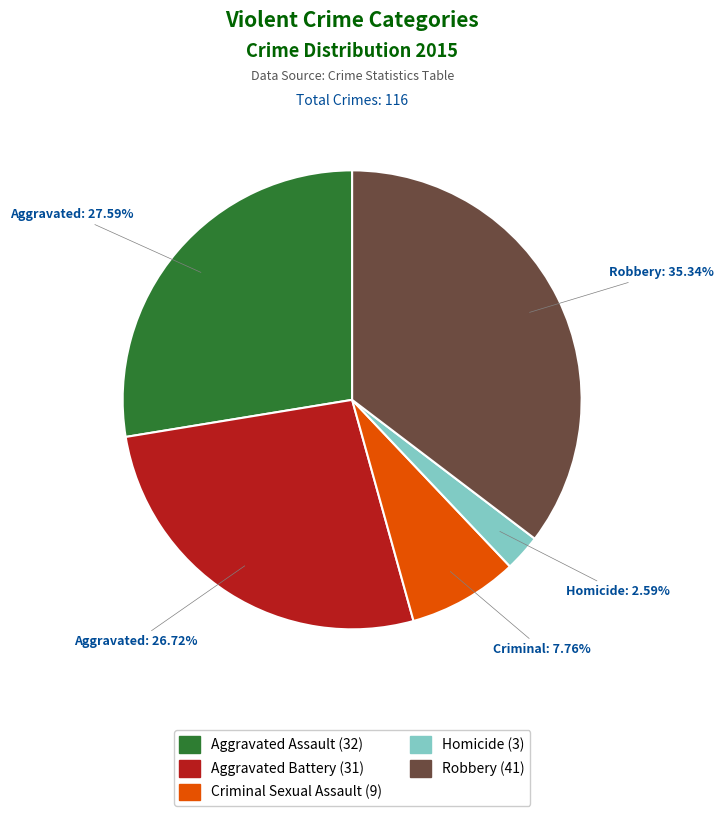

How many slices are in this pie chart?

5